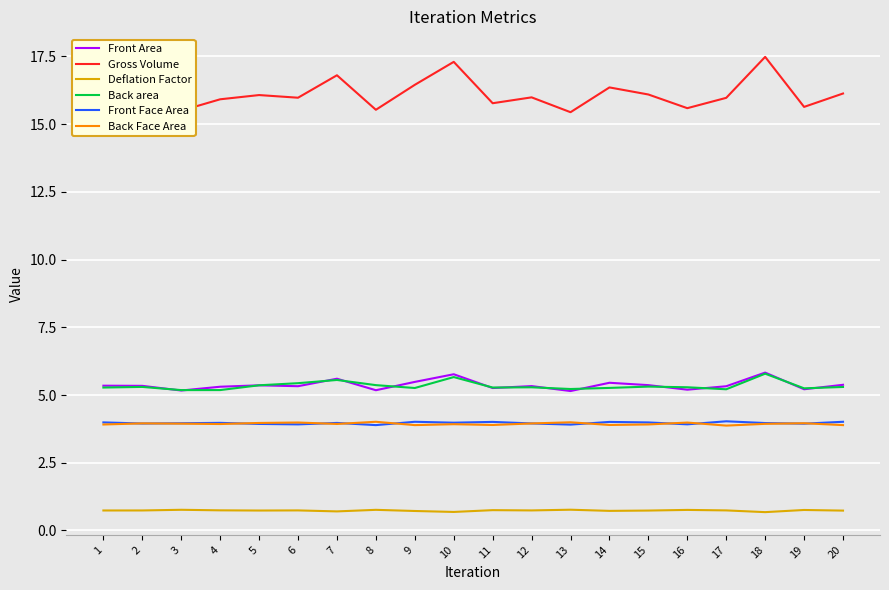

The Back area series shows 5.2 at 3. True or false?

True